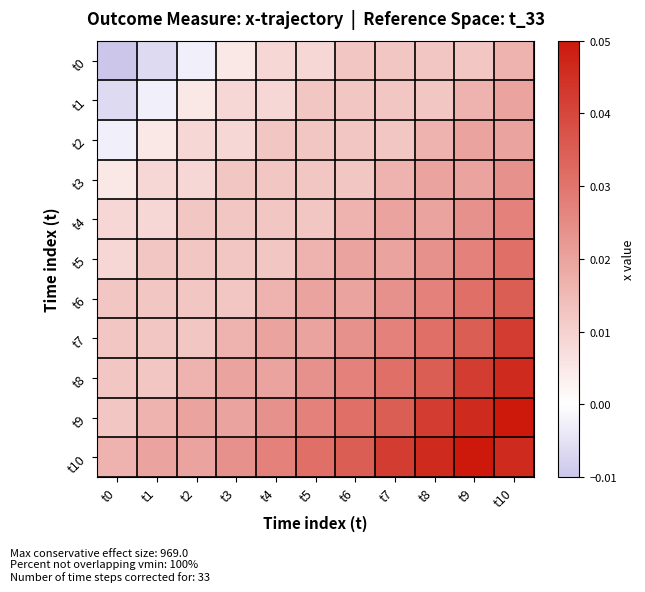

Rank the series at t7 from highest to lowest value.

t10, t9, t8, t7, t6, t4, t5, t3, t0, t1, t2